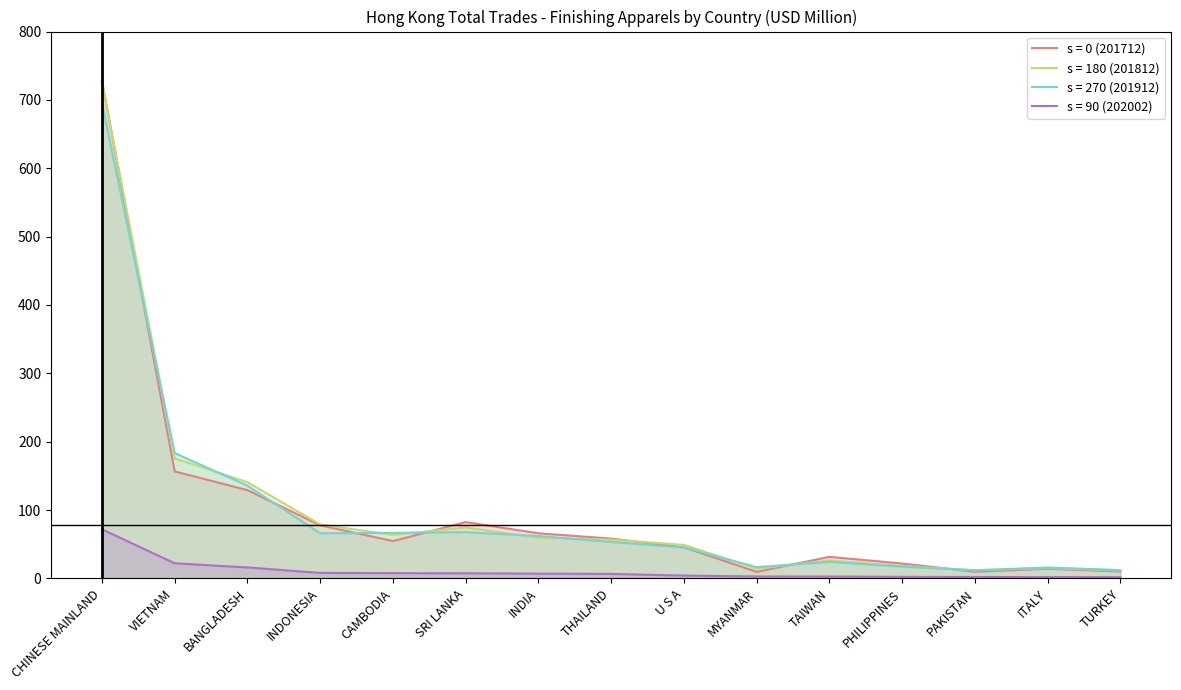

Which series has the largest total across all categories?

s = 180 (201812)